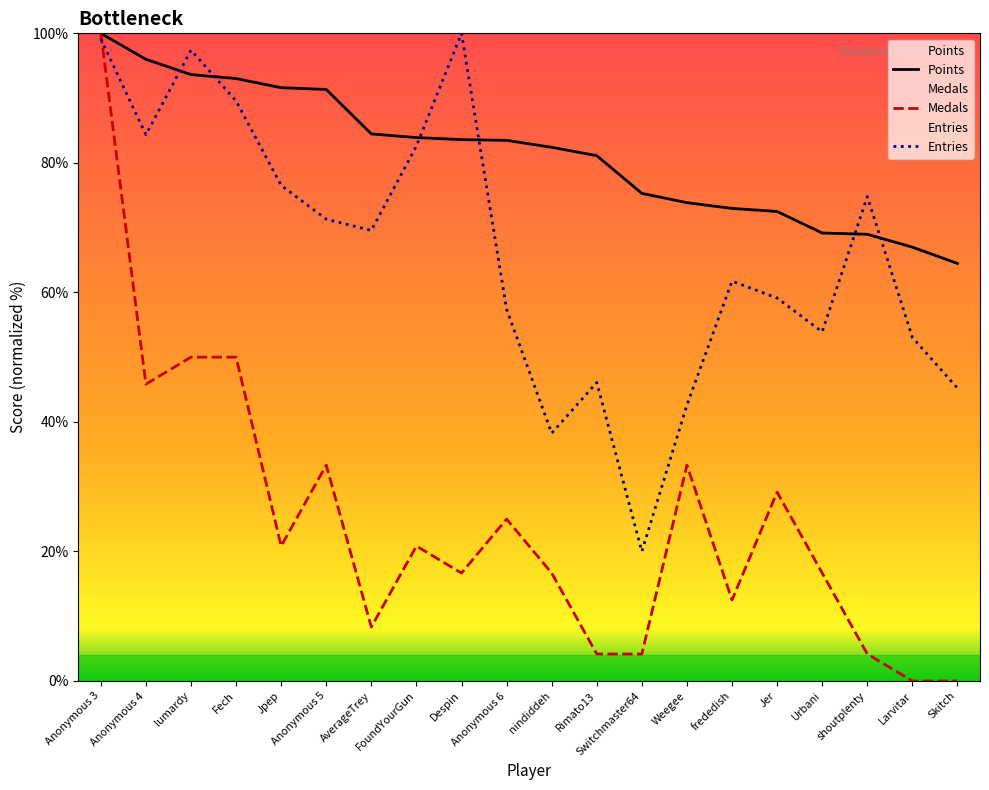

Rank the series by their maximum value, from lowest to highest.

Points, Medals, Entries